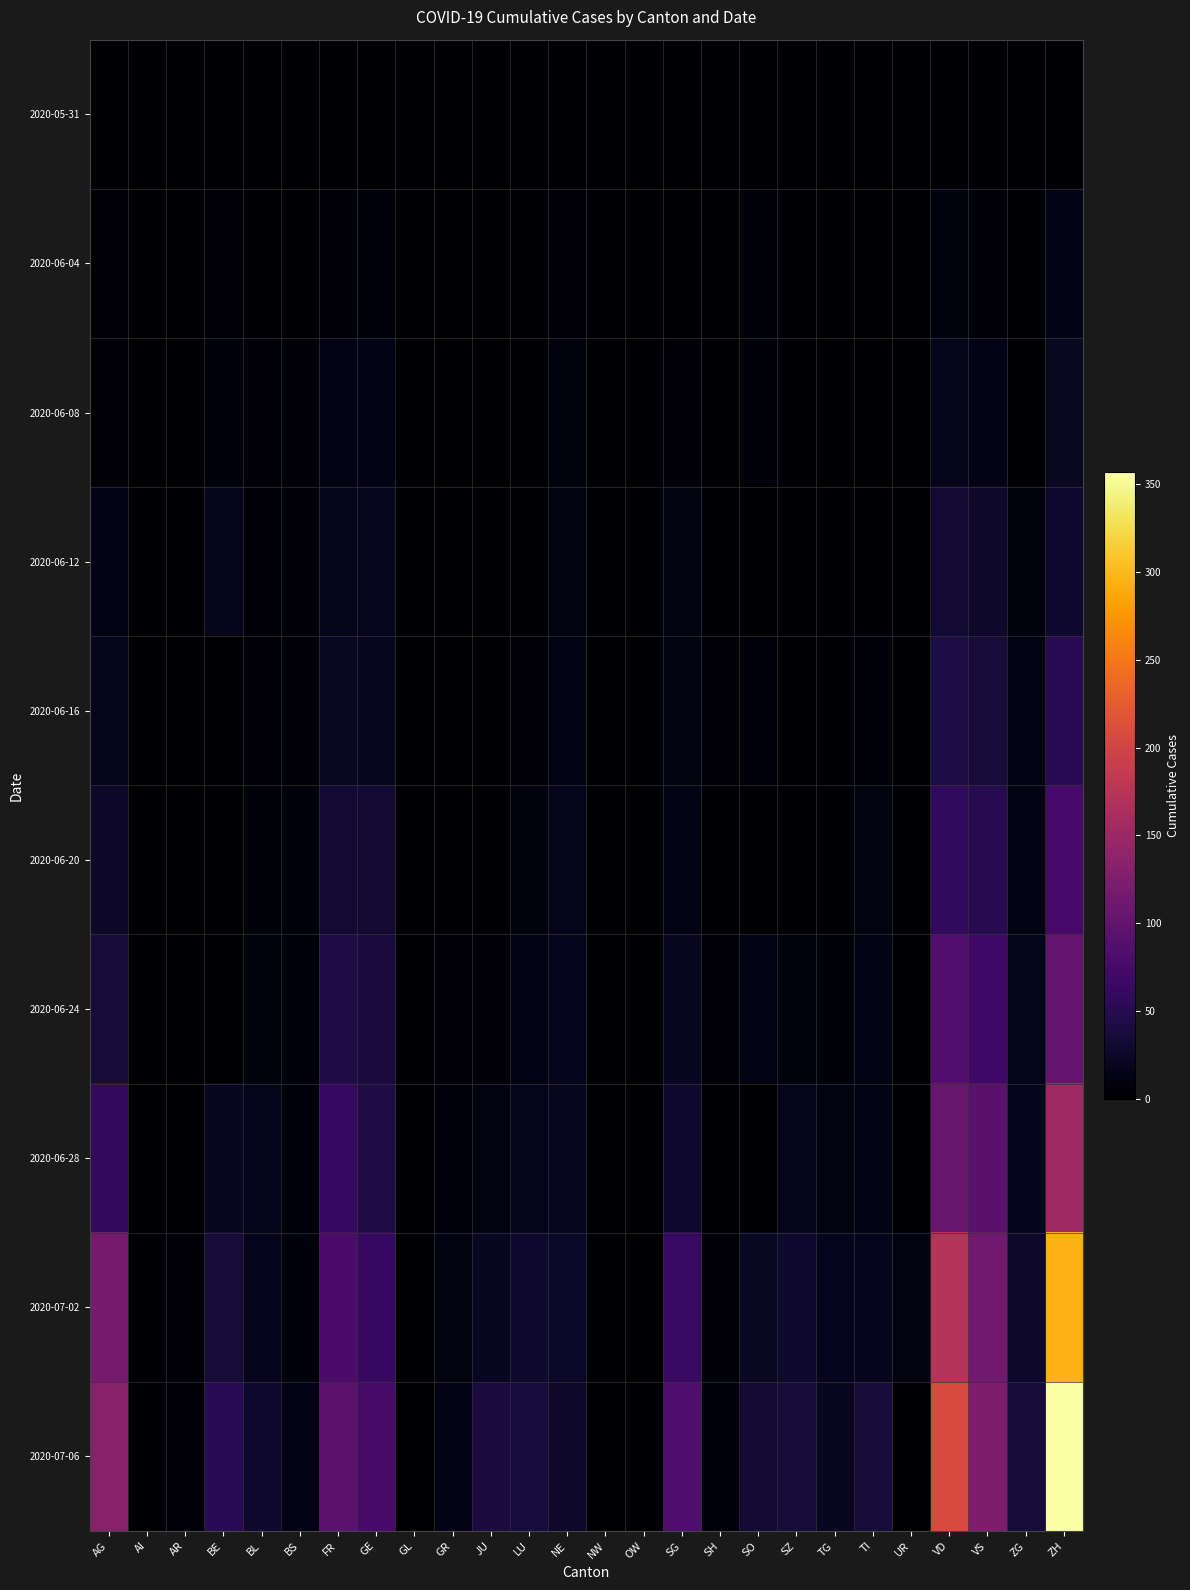

Reading left to right, extract all data points from this chart.

2020-05-31: AG=0	AI=0	AR=0	BE=0	BL=0	BS=0	FR=0	GE=0	GL=0	GR=0	JU=0	LU=0	NE=0	NW=0	OW=0	SG=0	SH=0	SO=0	SZ=0	TG=0	TI=0	UR=0	VD=0	VS=0	ZG=0	ZH=0
2020-06-04: AG=3	AI=0	AR=0	BE=4	BL=2	BS=1	FR=5	GE=8	GL=0	GR=1	JU=0	LU=0	NE=5	NW=0	OW=0	SG=0	SH=0	SO=6	SZ=0	TG=0	TI=1	UR=0	VD=9	VS=4	ZG=0	ZH=13
2020-06-08: AG=5	AI=0	AR=0	BE=8	BL=3	BS=4	FR=13	GE=14	GL=0	GR=1	JU=0	LU=1	NE=9	NW=0	OW=0	SG=4	SH=1	SO=6	SZ=0	TG=1	TI=1	UR=0	VD=16	VS=14	ZG=1	ZH=23
2020-06-12: AG=13	AI=0	AR=0	BE=17	BL=4	BS=5	FR=16	GE=20	GL=0	GR=2	JU=0	LU=1	NE=10	NW=0	OW=0	SG=10	SH=1	SO=0	SZ=1	TG=1	TI=2	UR=0	VD=31	VS=27	ZG=9	ZH=30
2020-06-16: AG=18	AI=0	AR=0	BE=0	BL=5	BS=5	FR=23	GE=22	GL=0	GR=2	JU=1	LU=5	NE=13	NW=0	OW=0	SG=11	SH=3	SO=8	SZ=1	TG=2	TI=6	UR=0	VD=43	VS=36	ZG=12	ZH=52
2020-06-20: AG=26	AI=0	AR=0	BE=0	BL=6	BS=7	FR=32	GE=31	GL=0	GR=2	JU=1	LU=9	NE=17	NW=0	OW=0	SG=13	SH=0	SO=0	SZ=2	TG=2	TI=10	UR=0	VD=58	VS=50	ZG=13	ZH=75
2020-06-24: AG=35	AI=0	AR=0	BE=0	BL=9	BS=7	FR=44	GE=38	GL=1	GR=3	JU=3	LU=12	NE=19	NW=0	OW=0	SG=21	SH=3	SO=12	SZ=9	TG=6	TI=12	UR=0	VD=86	VS=72	ZG=16	ZH=103
2020-06-28: AG=59	AI=0	AR=0	BE=21	BL=16	BS=7	FR=61	GE=44	GL=0	GR=7	JU=11	LU=18	NE=20	NW=0	OW=0	SG=30	SH=0	SO=0	SZ=16	TG=11	TI=12	UR=0	VD=105	VS=93	ZG=19	ZH=153
2020-07-02: AG=116	AI=0	AR=4	BE=35	BL=19	BS=8	FR=79	GE=62	GL=1	GR=10	JU=22	LU=28	NE=25	NW=0	OW=1	SG=64	SH=5	SO=23	SZ=29	TG=19	TI=19	UR=11	VD=172	VS=112	ZG=27	ZH=294
2020-07-06: AG=132	AI=0	AR=4	BE=52	BL=29	BS=12	FR=94	GE=76	GL=1	GR=13	JU=39	LU=37	NE=27	NW=0	OW=2	SG=83	SH=7	SO=32	SZ=35	TG=21	TI=36	UR=0	VD=208	VS=123	ZG=36	ZH=357